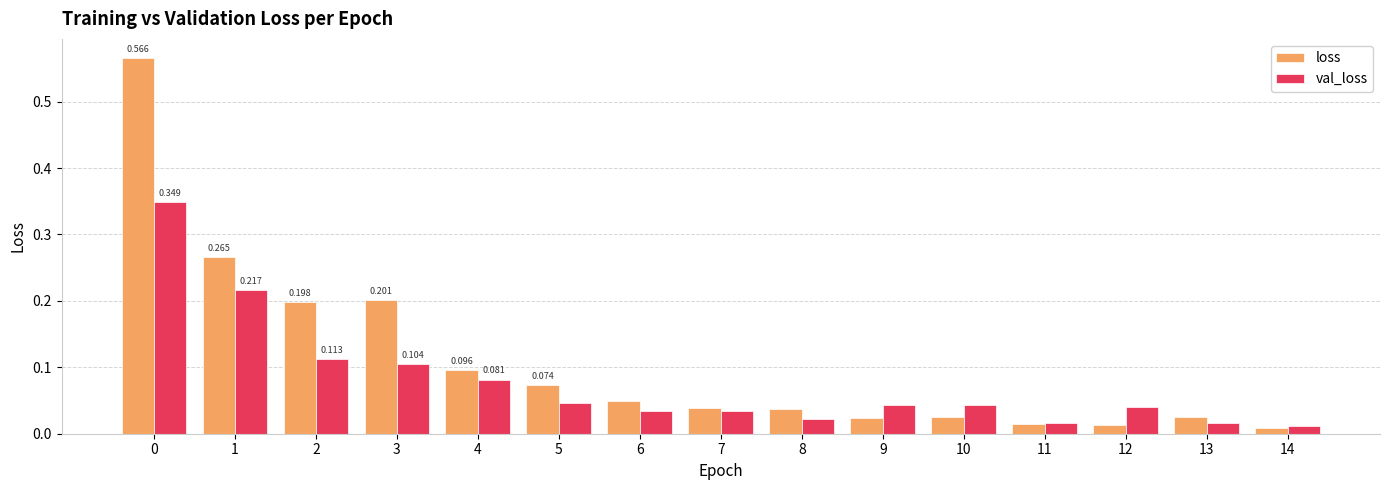

Which series has the largest range (max minus min)?

loss